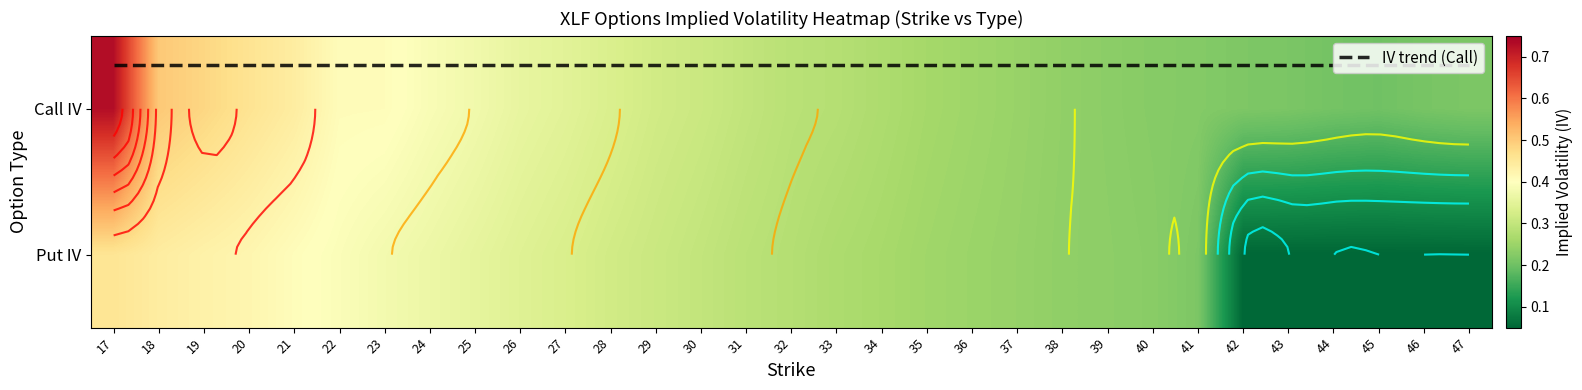

Where is Call IV nearest to the value 0?

45